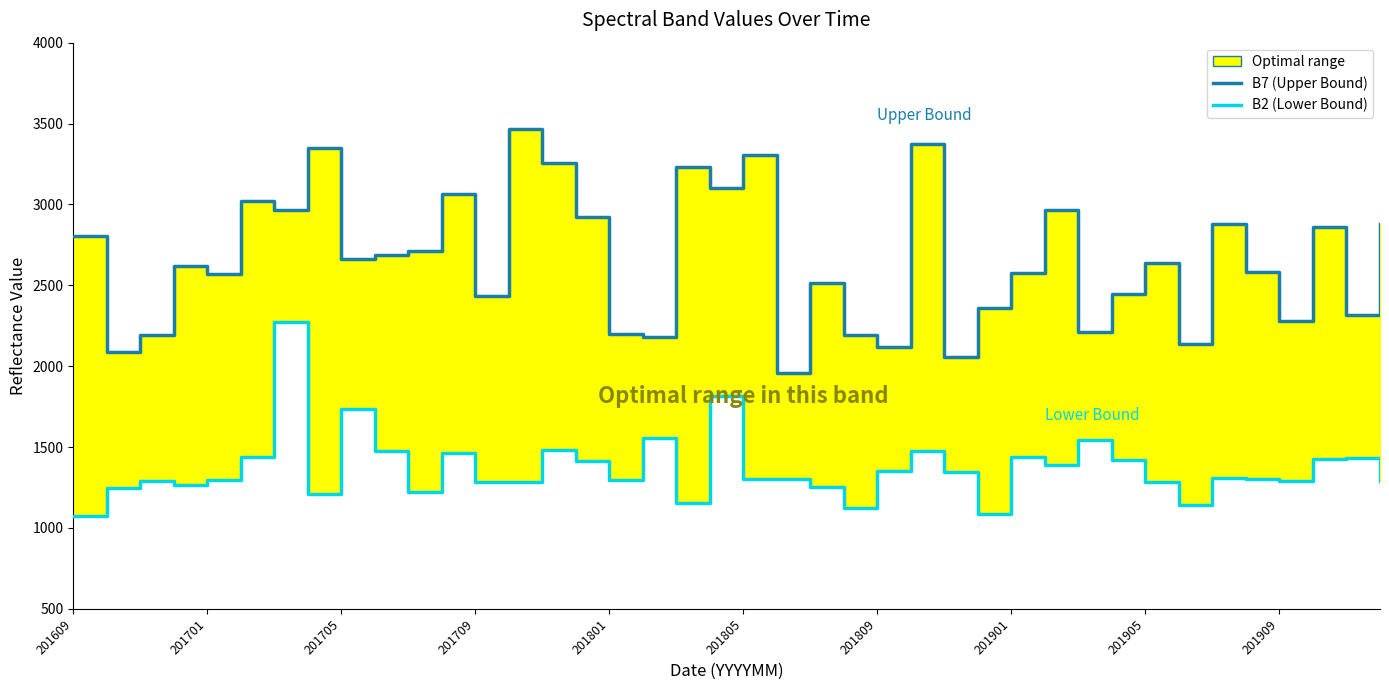

Rank the series by their average value, from lowest to highest.

B2 (Lower Bound), B7 (Upper Bound)